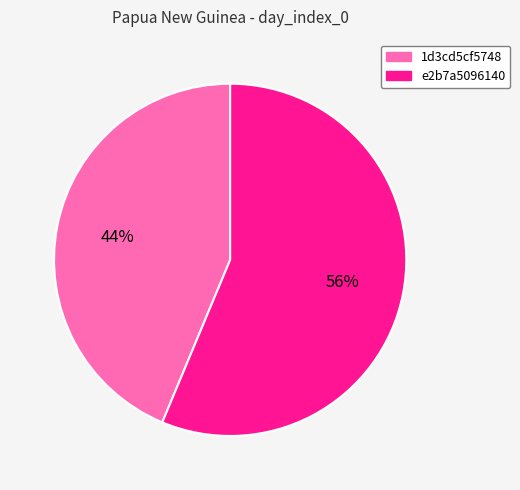

True or false: 1d3cd5cf5748 accounts for 44% of the total.

True